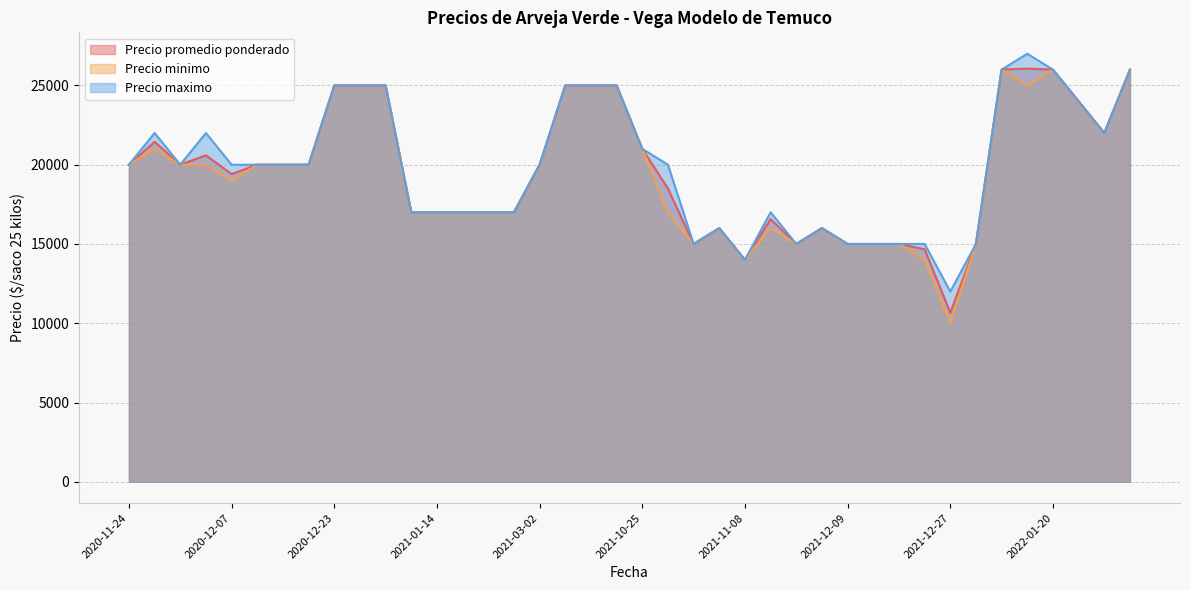

What is the approximate value of Precio promedio ponderado at 2021-01-14?

17000